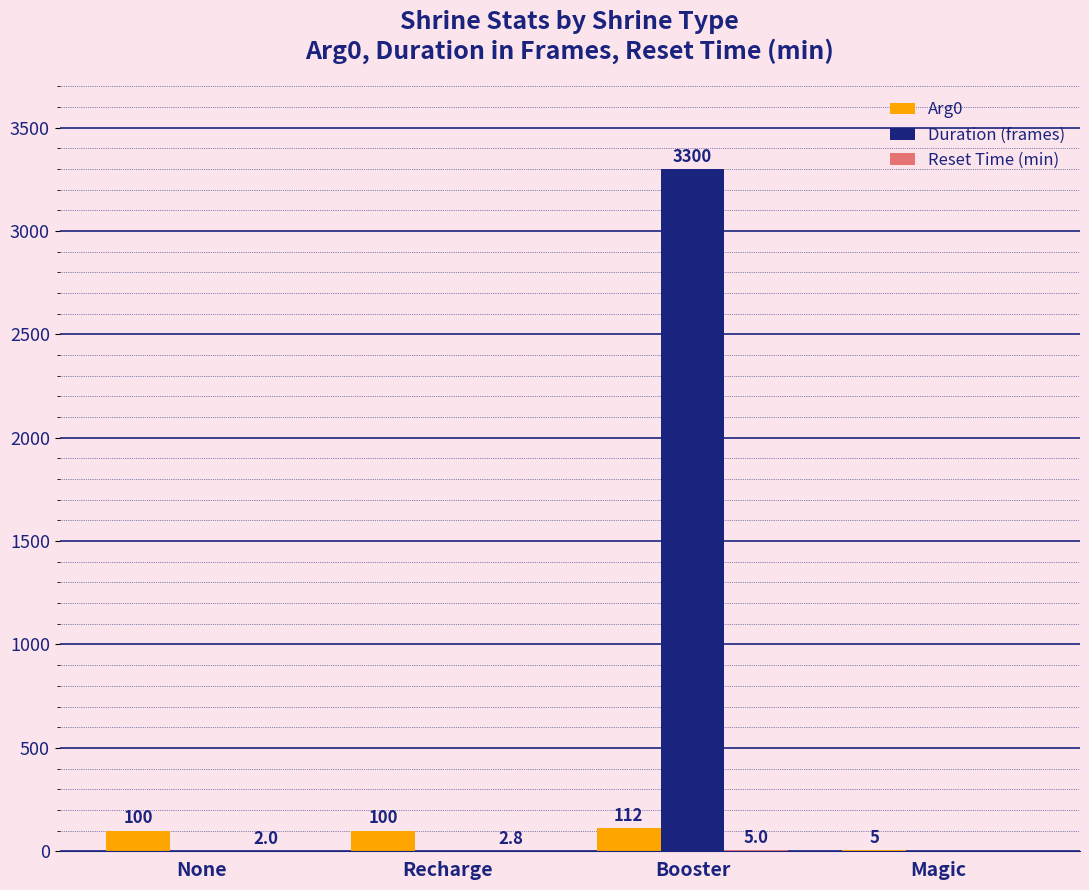

Which series has the largest total across all categories?

Duration (frames)